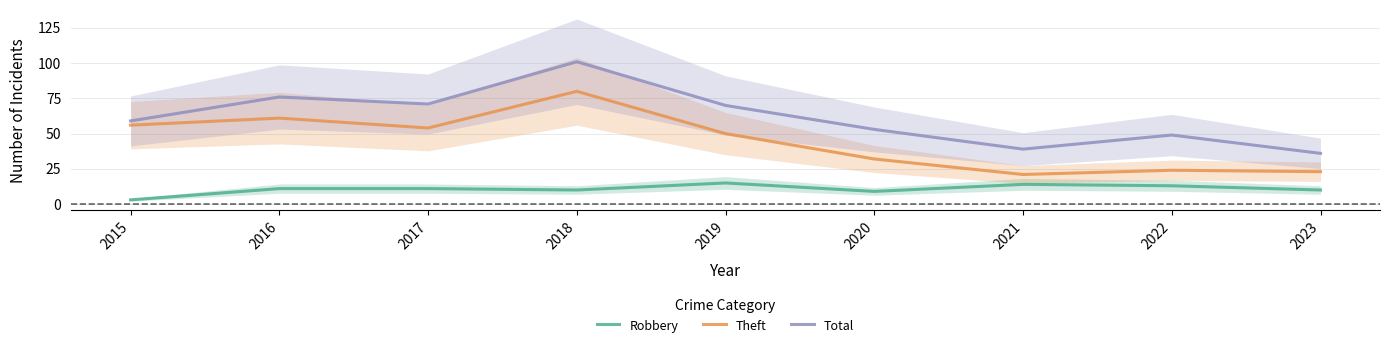

In Total, how many points are lower than both neighbors (excluding endpoints)?

2